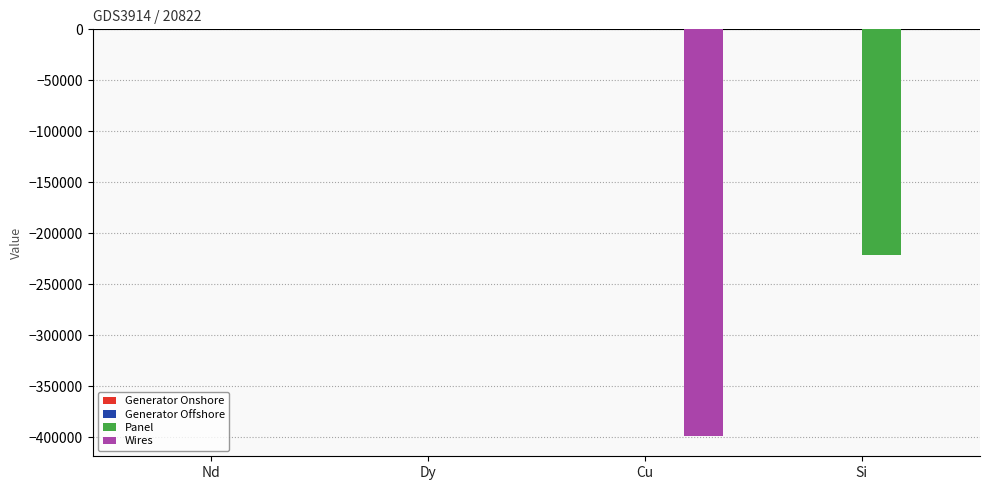

The Panel series shows 93222.9 at Nd. True or false?

False